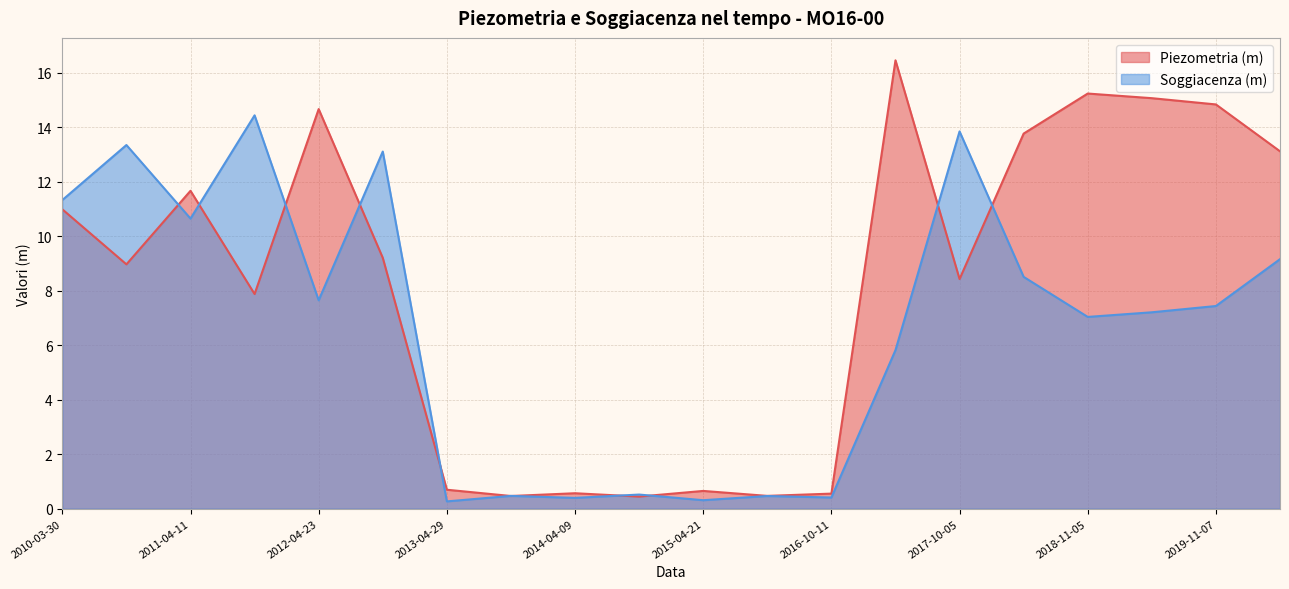

Which series has the widest spread of values?

Piezometria (m)